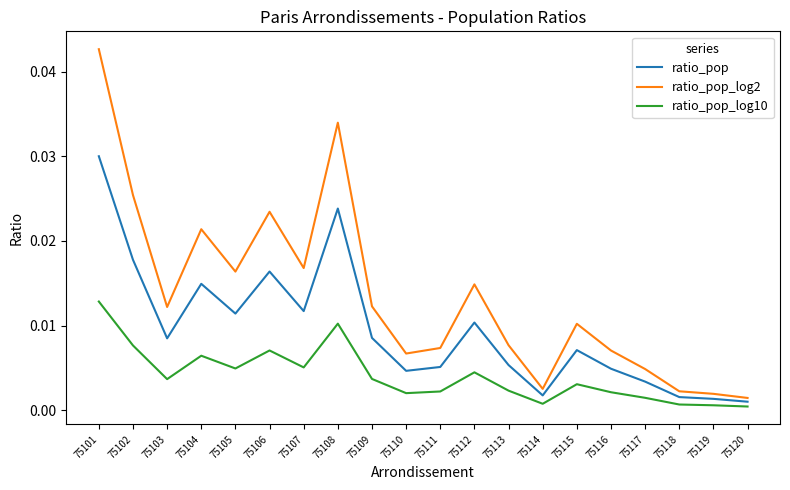

Does the chart display data point markers on the line(s)?

No